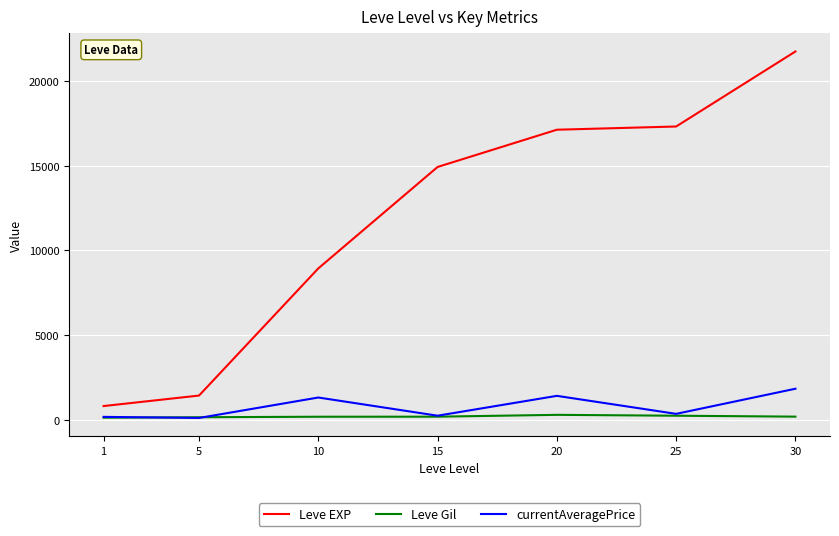

At which category is the sum across all series the highest?

30